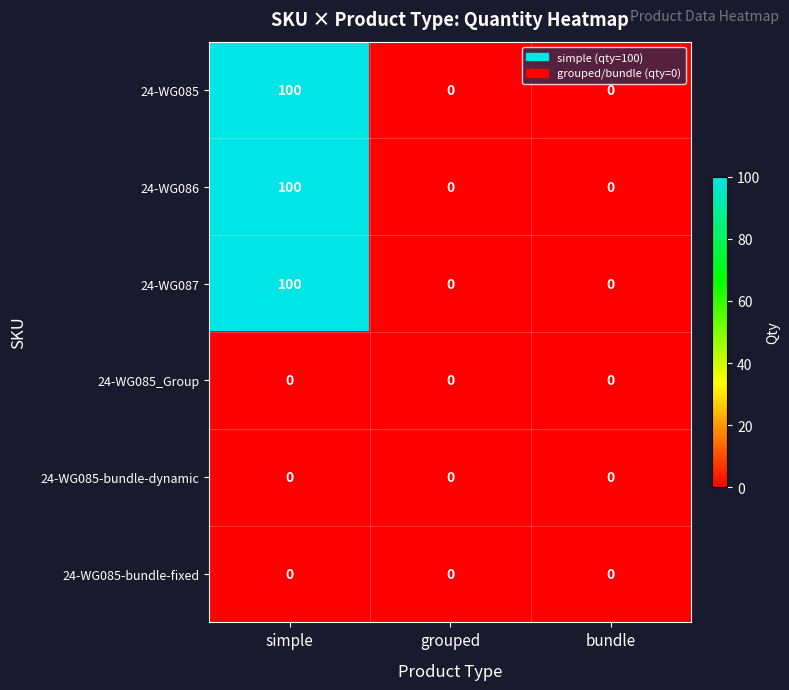

What is the difference between the highest and lowest values at simple?

100